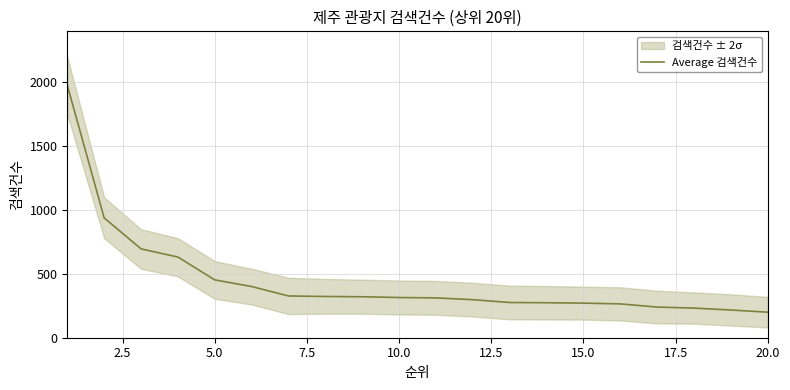

How many values are below 315?

10